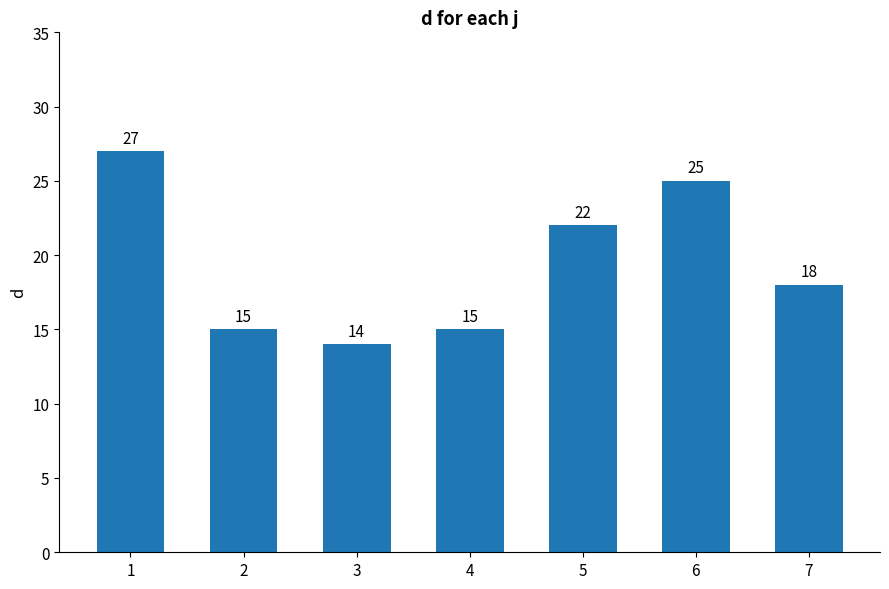

What is the value of the 1st bar from the left?

27